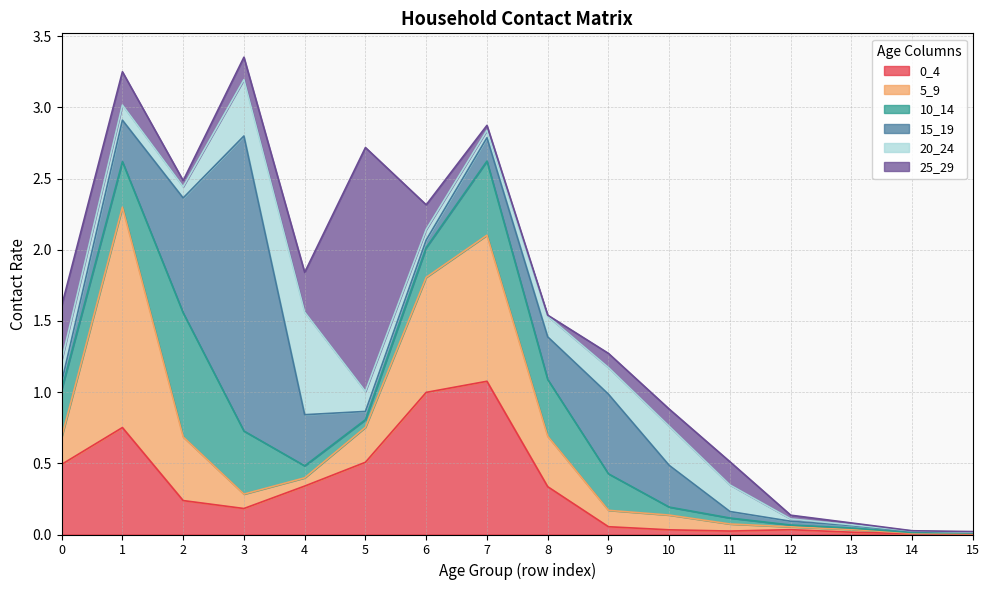

At how many categories does at least one series exceed 0?

16